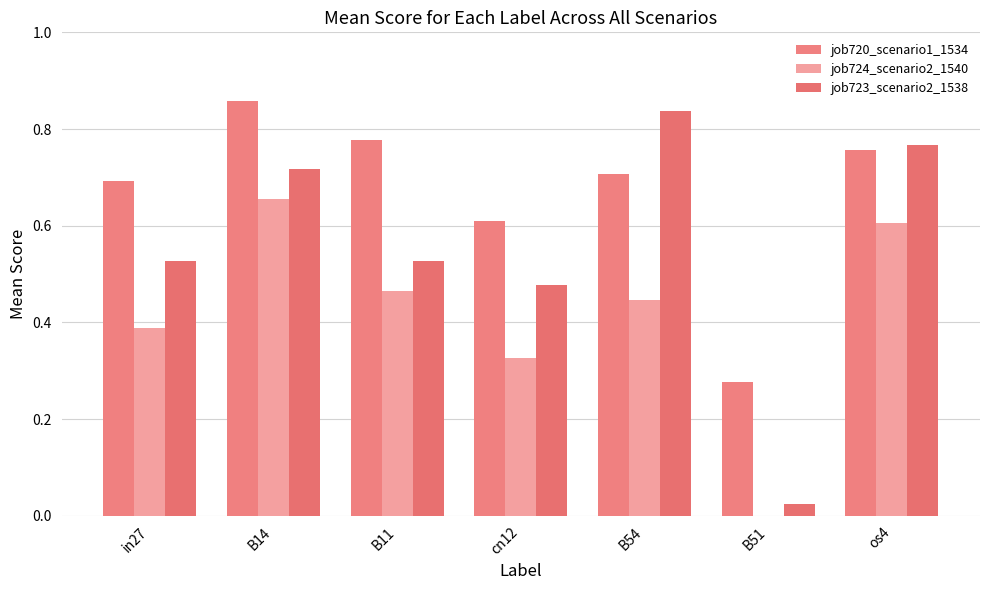

How many groups of bars are there?

7